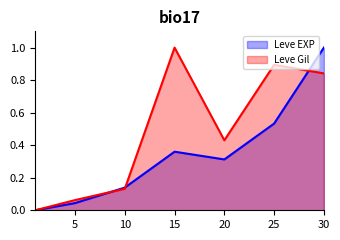

Reading right to left, list all the values displayed in this chart.

Leve EXP: 1.0	0.5	0.3	0.4	0.1	0.0	0.0
Leve Gil: 0.8	0.9	0.4	1.0	0.1	0.1	0.0